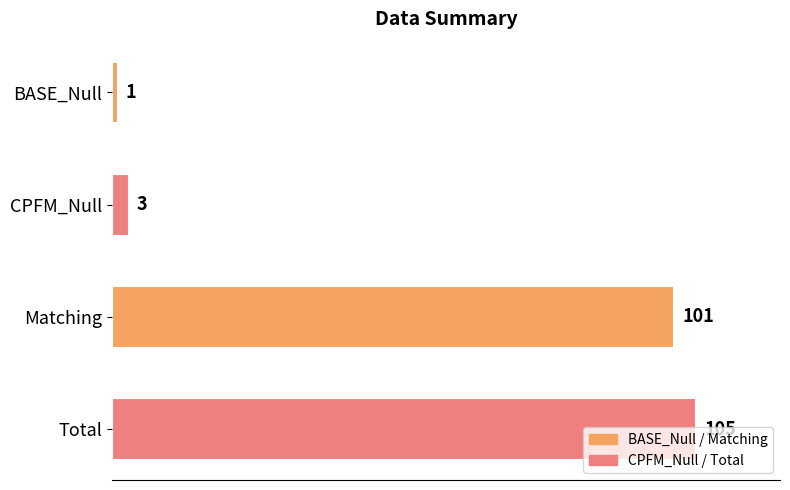

Rank the categories by value from highest to lowest.

Total, Matching, CPFM_Null, BASE_Null